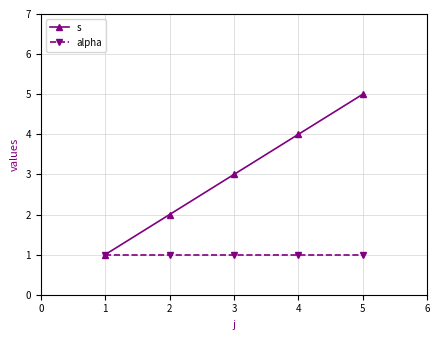

True or false: alpha has a value of 1 at 4.

True